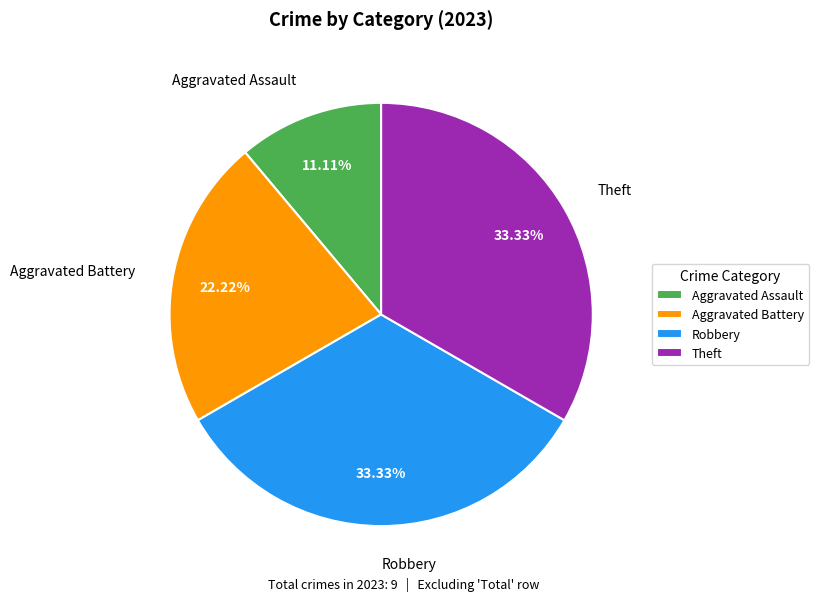

How many slices are in this pie chart?

4